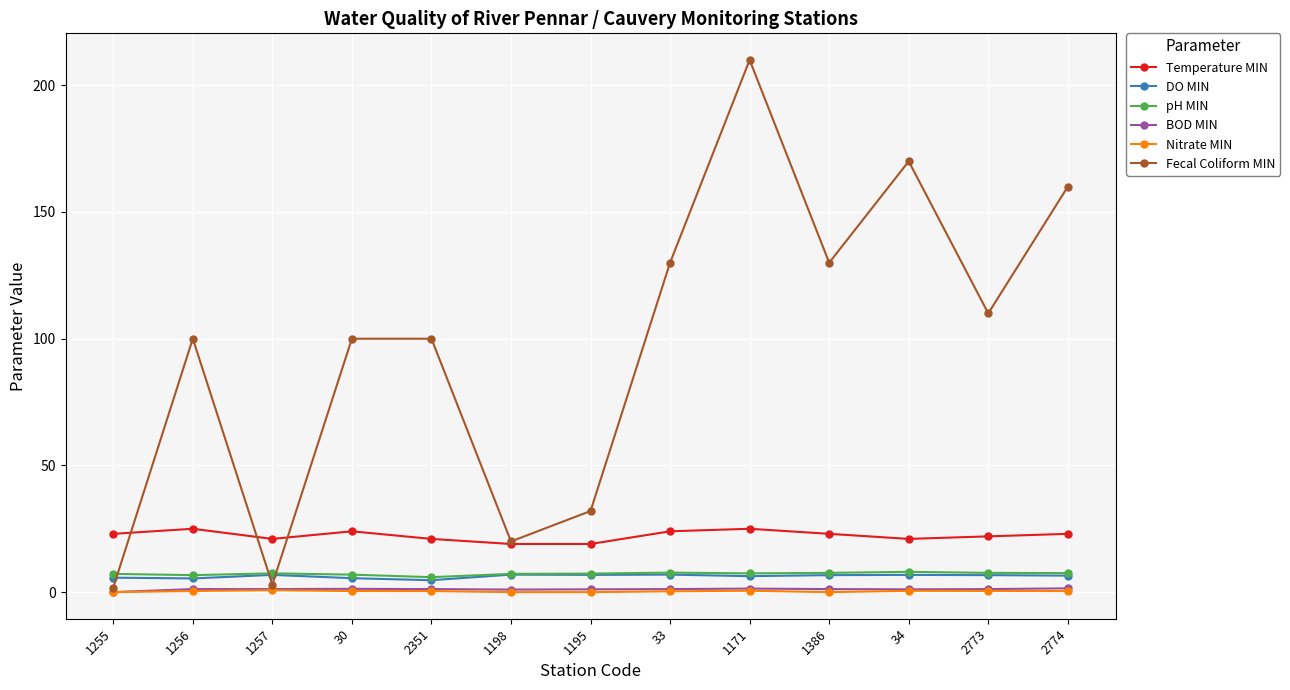

What is the difference between the second highest and minimum values in the Fecal Coliform MIN series?

168.2